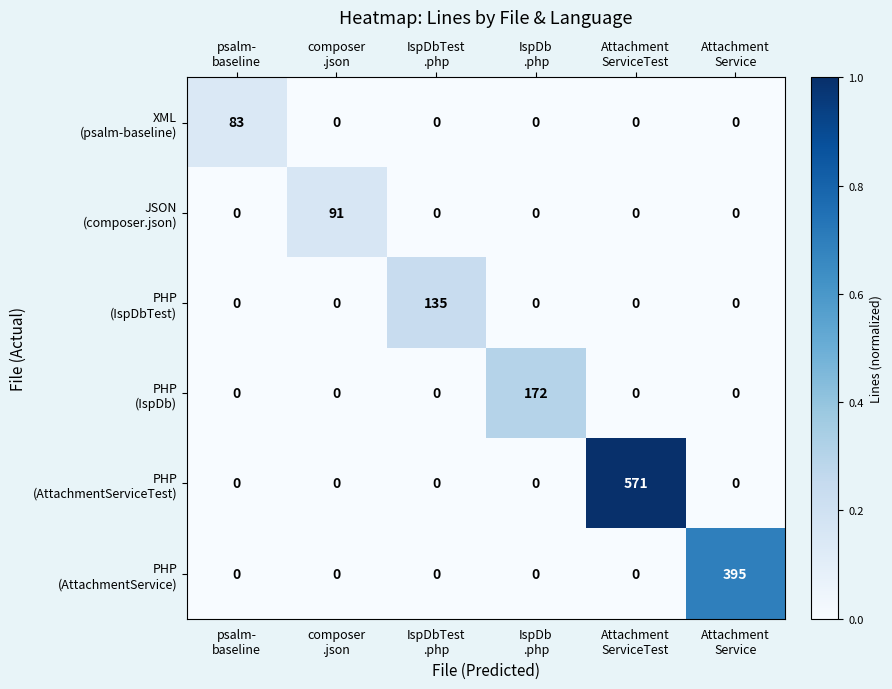

What is the greatest value displayed?

571